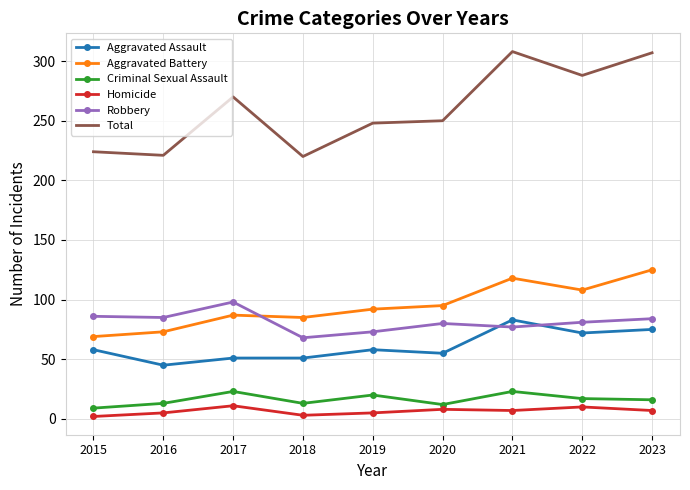

True or false: Aggravated Assault has a value of 135 at 2021.

False